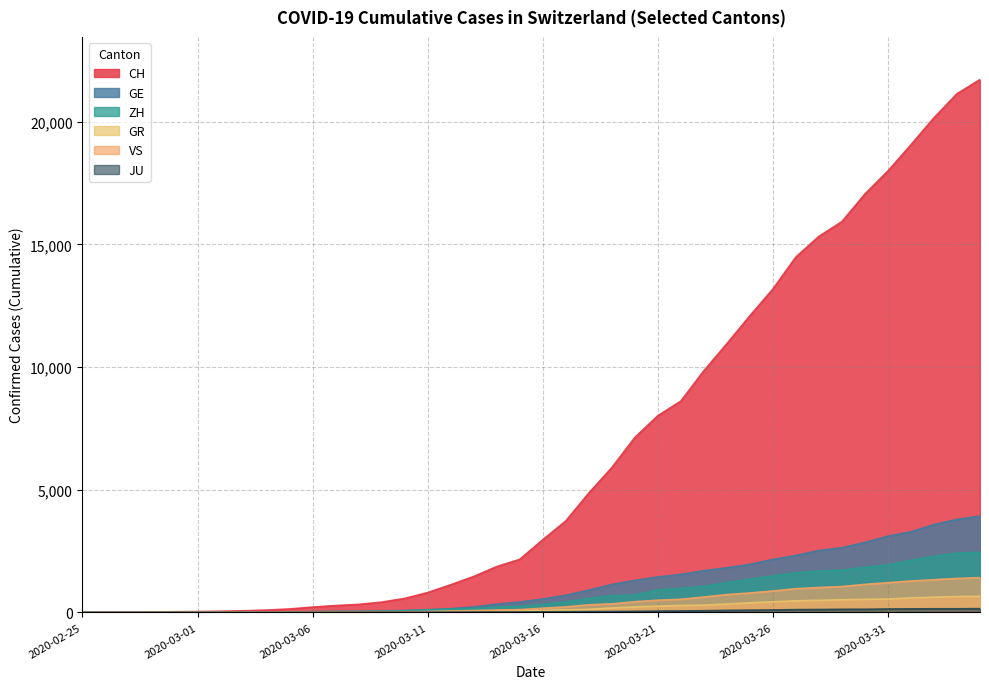

What is the maximum value for VS?

1418